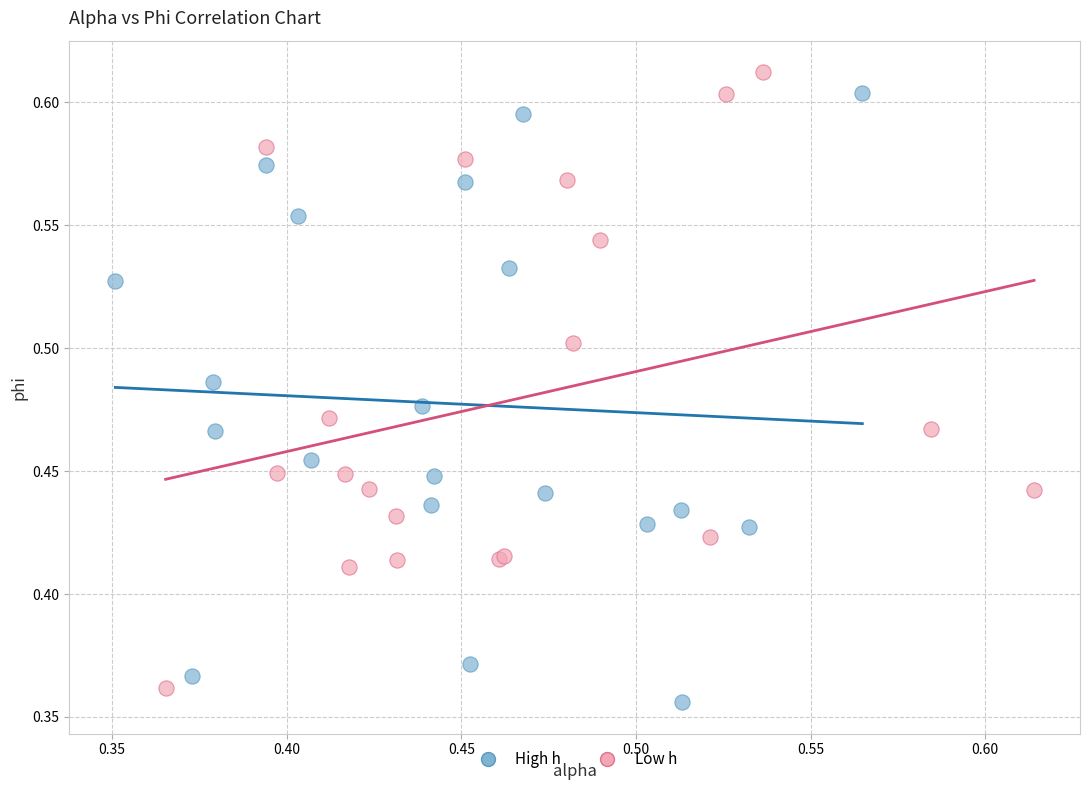

What are all the series names shown in the legend?

High h, Low h